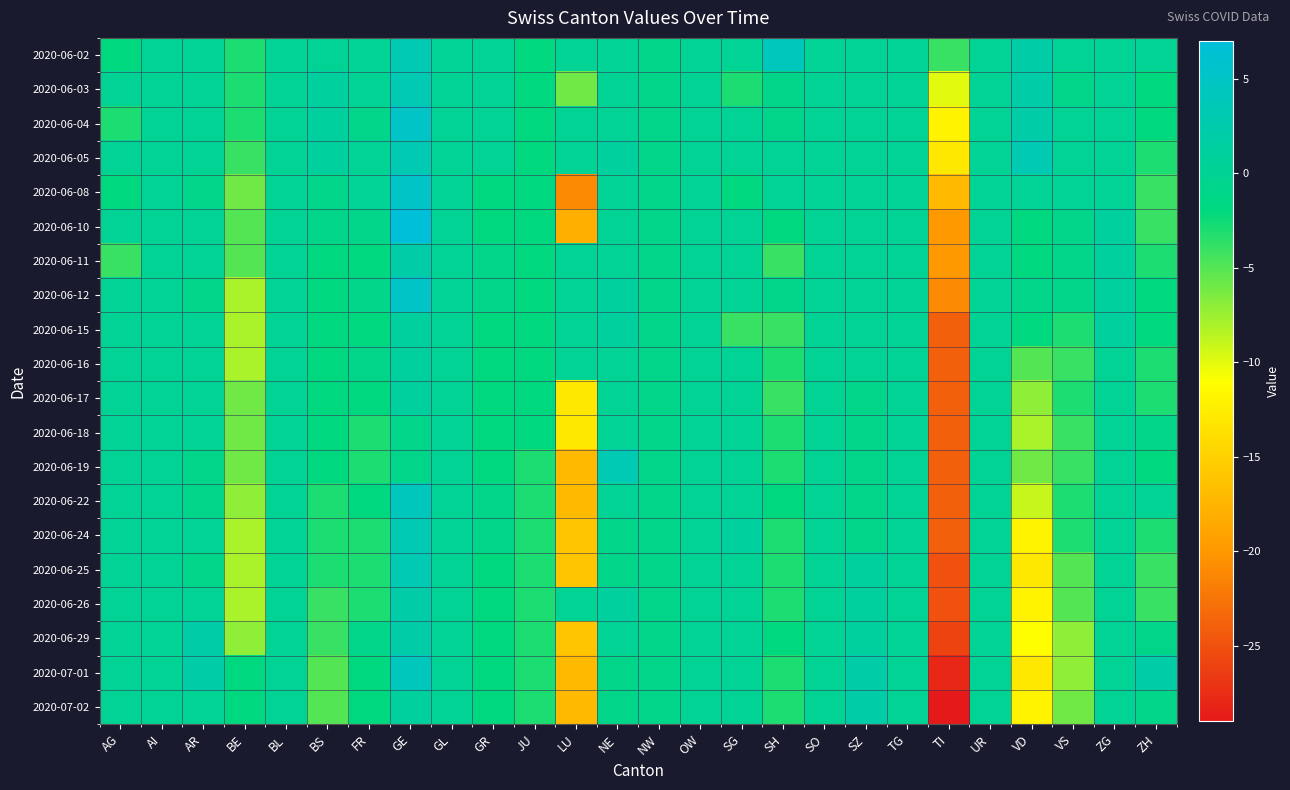

Which has a higher value, ZH or FR?

ZH